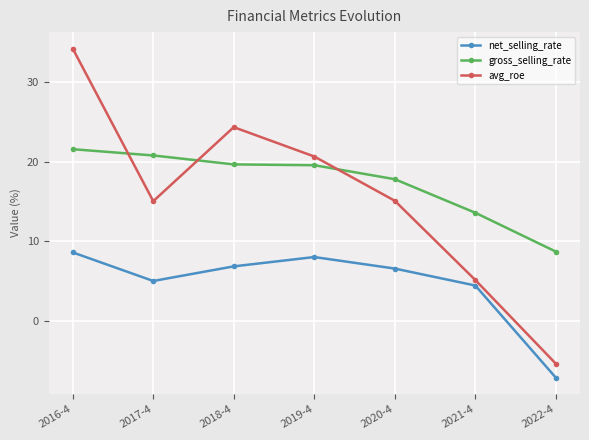

Where does the net_selling_rate series first go above 6?

2016-4